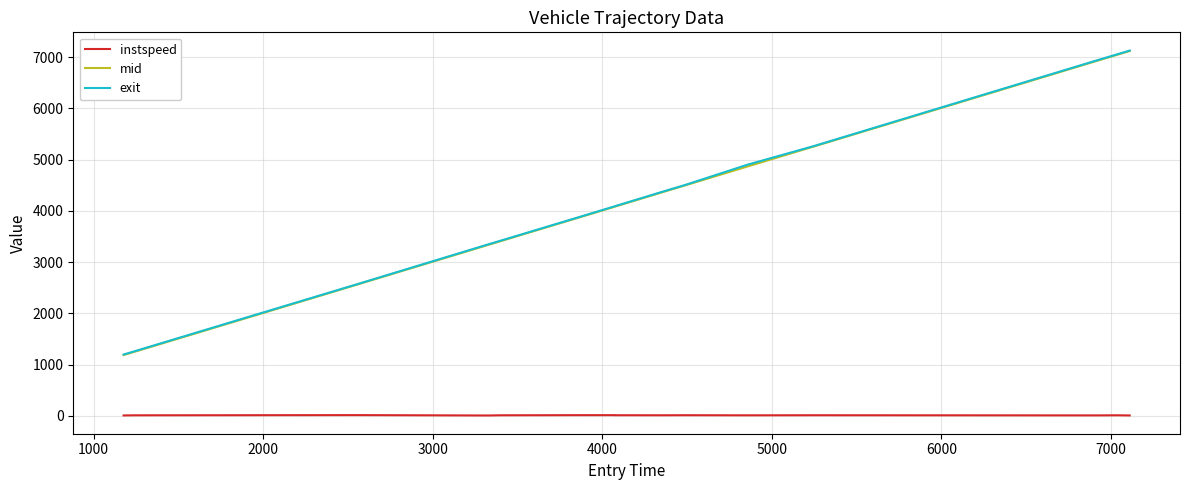

What are all the series names shown in the legend?

instspeed, mid, exit